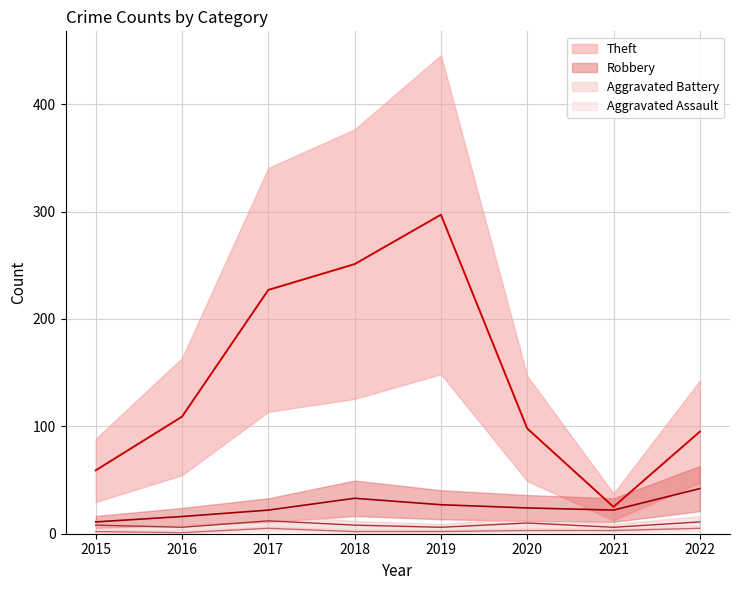

True or false: Aggravated Battery and Theft cross at least once.

False